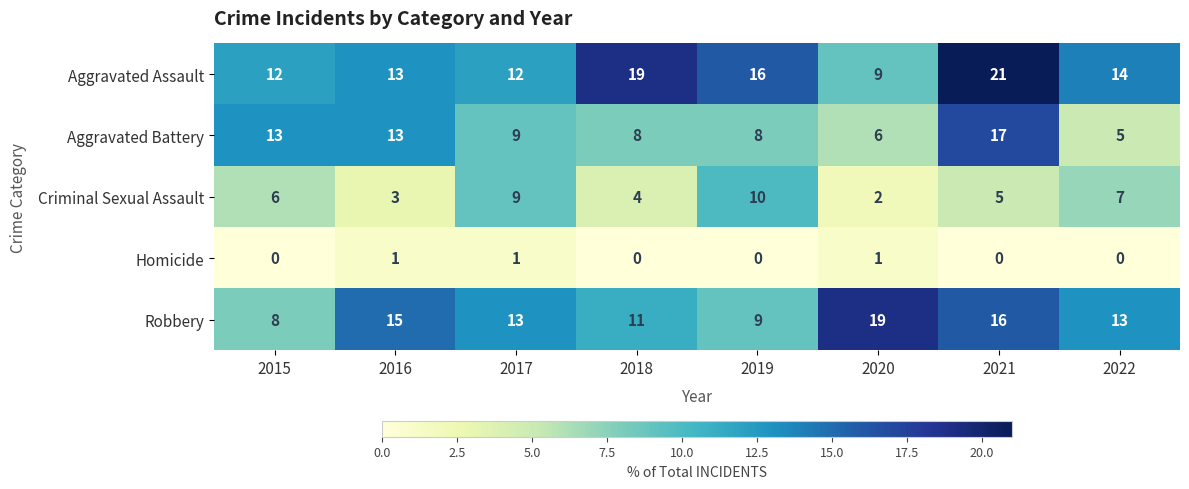

The value of Robbery at 2019 is 9. True or false?

True